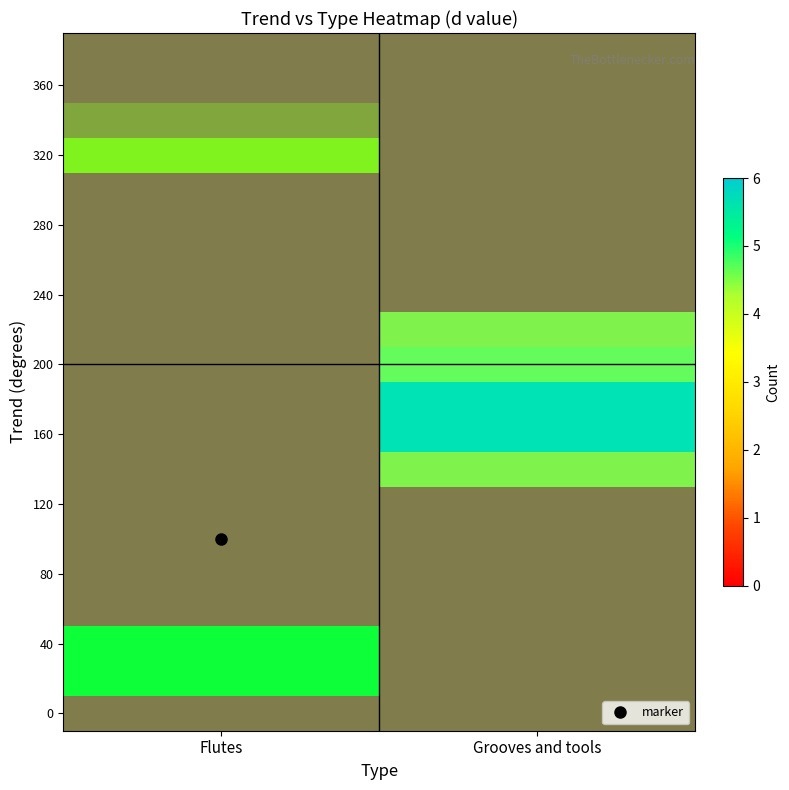

What is the total value across all series at Flutes?

14